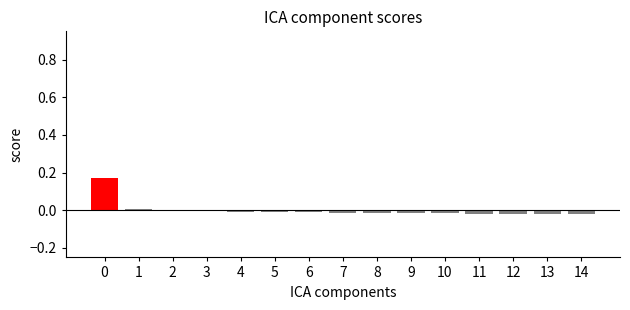

The chart shows a value of -0.0 at 8. True or false?

True